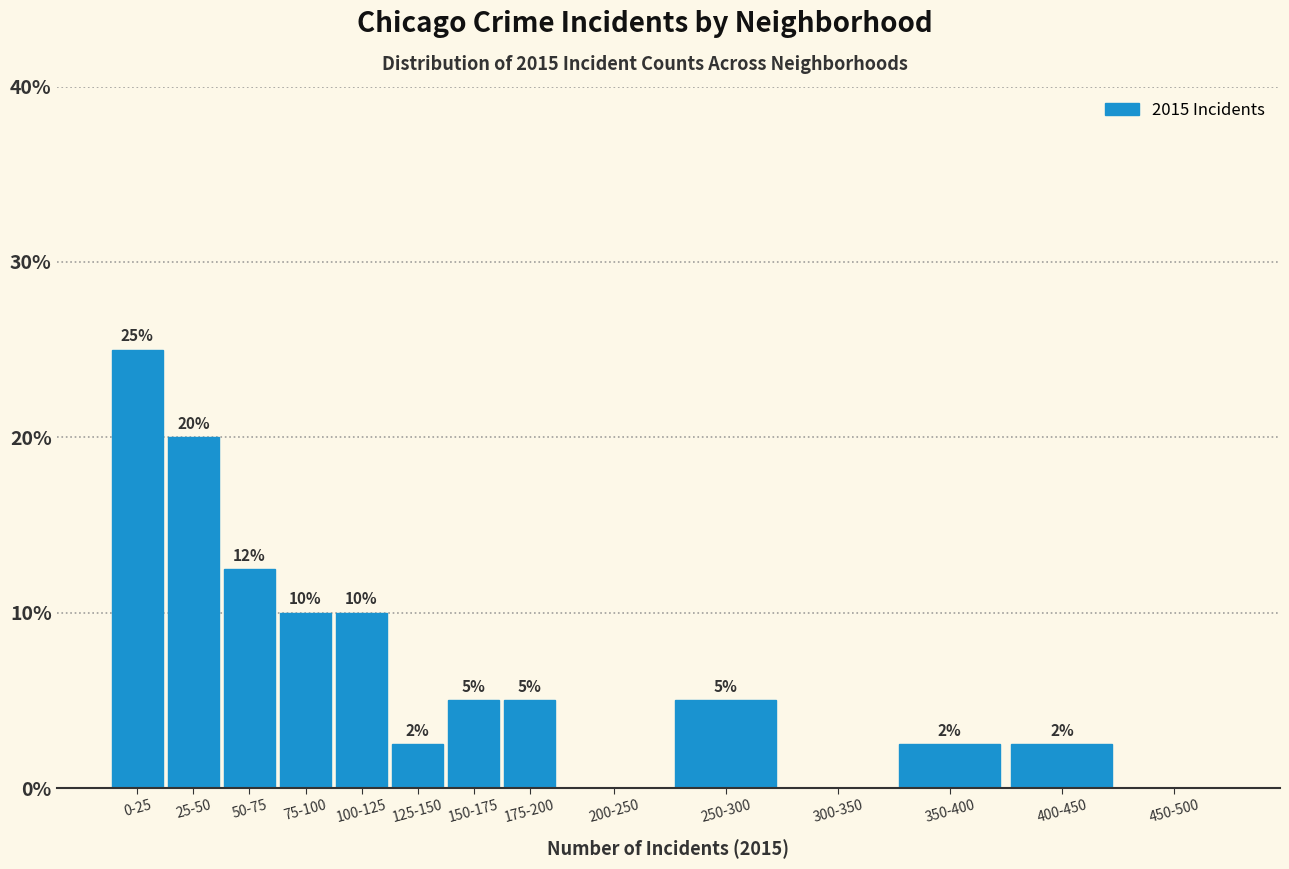

What is the sum of the values at 75-100 and 25-50?

30.0